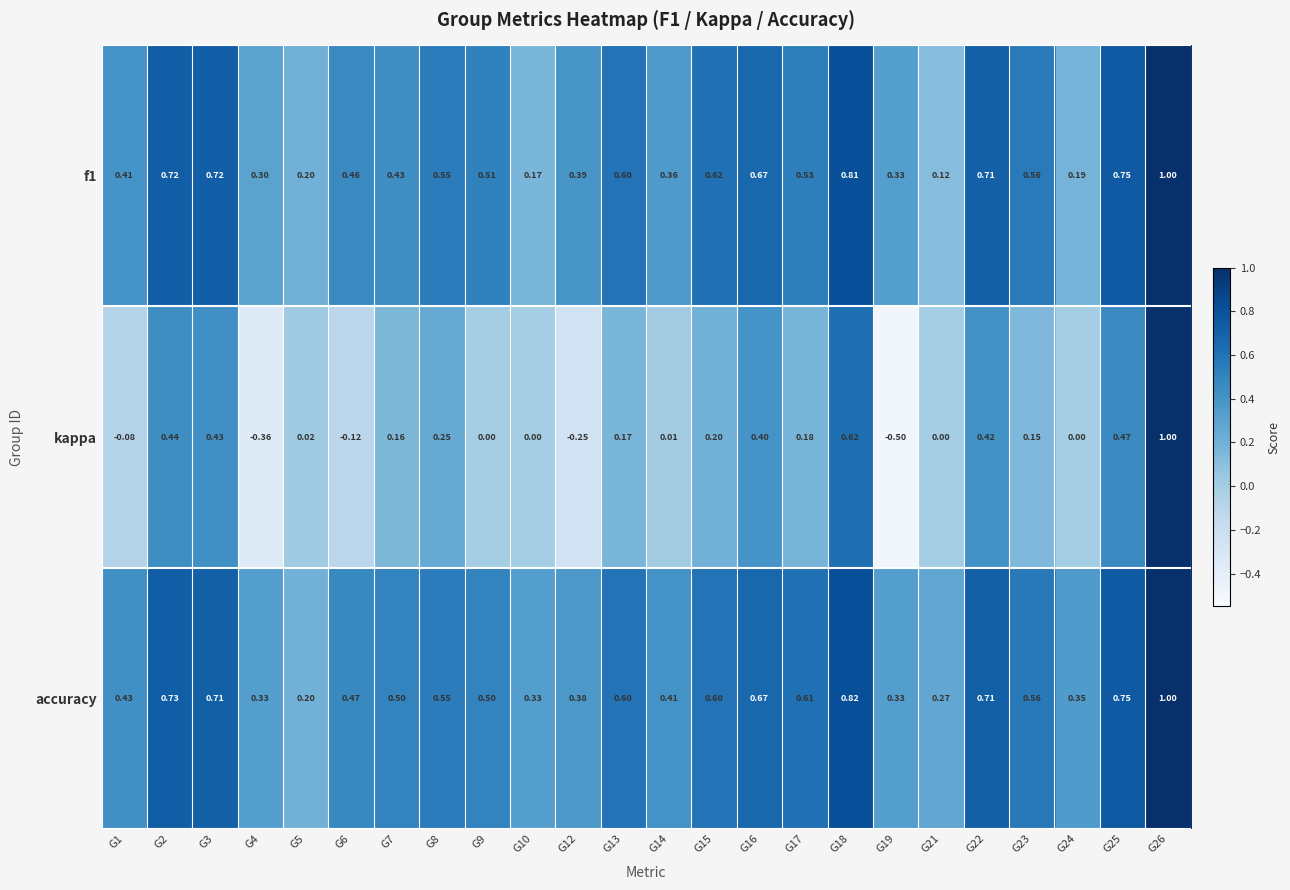

Which series has the largest range (max minus min)?

kappa